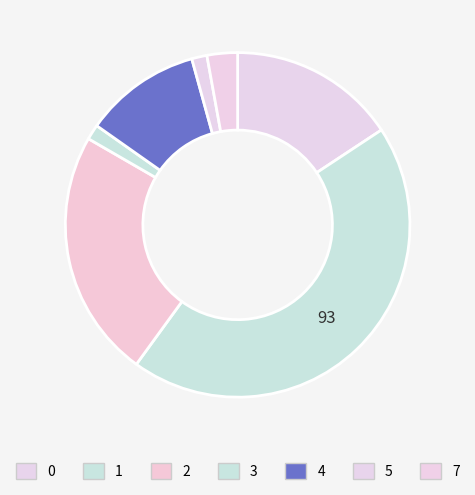

How many slices are in this pie chart?

7